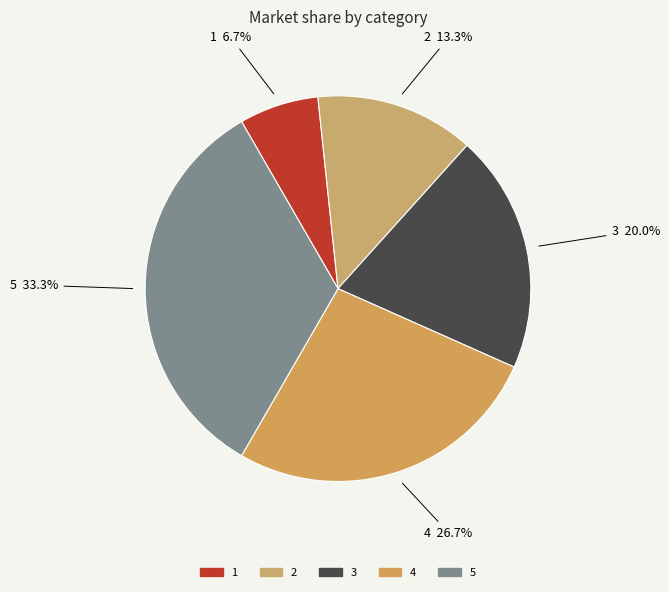

True or false: 2 accounts for 13% of the total.

True